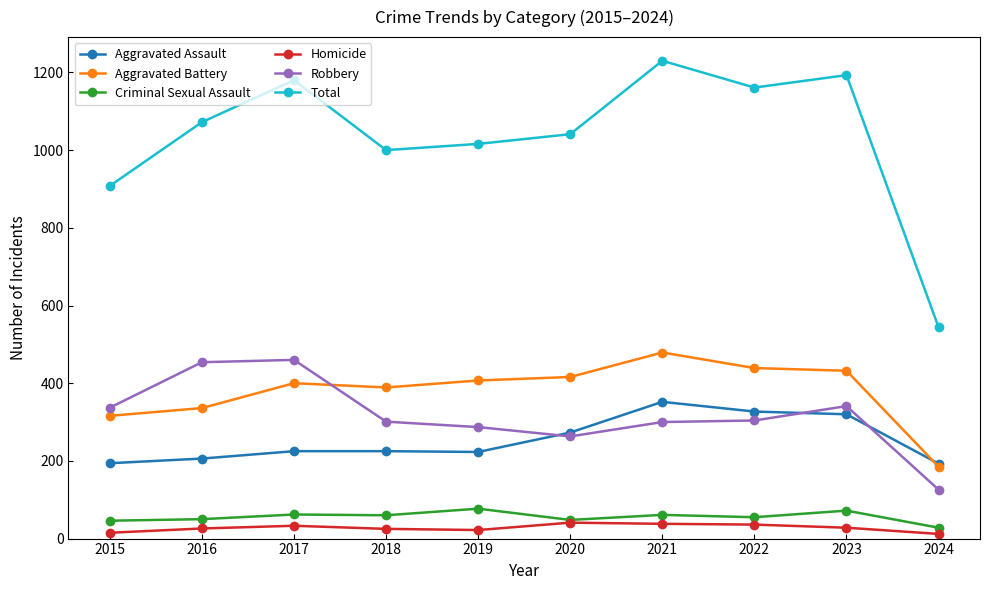

Is the value of Robbery at 2020 greater than the value of Aggravated Battery at 2020?

No